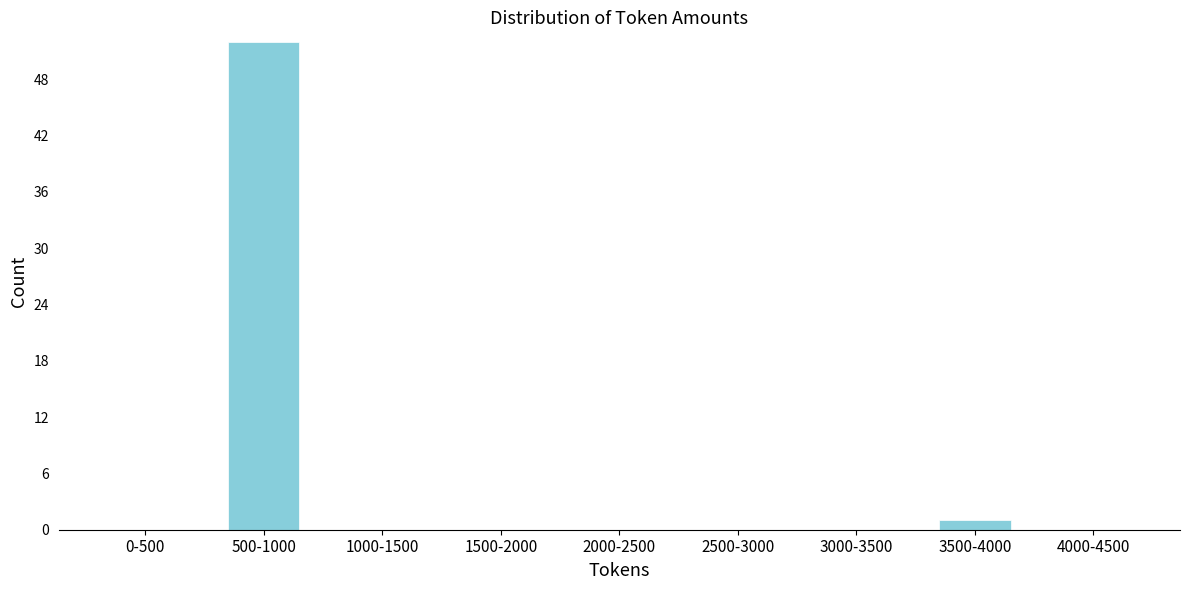

Reading right to left, list all the values displayed in this chart.

4000-4500=0	3500-4000=1	3000-3500=0	2500-3000=0	2000-2500=0	1500-2000=0	1000-1500=0	500-1000=52	0-500=0